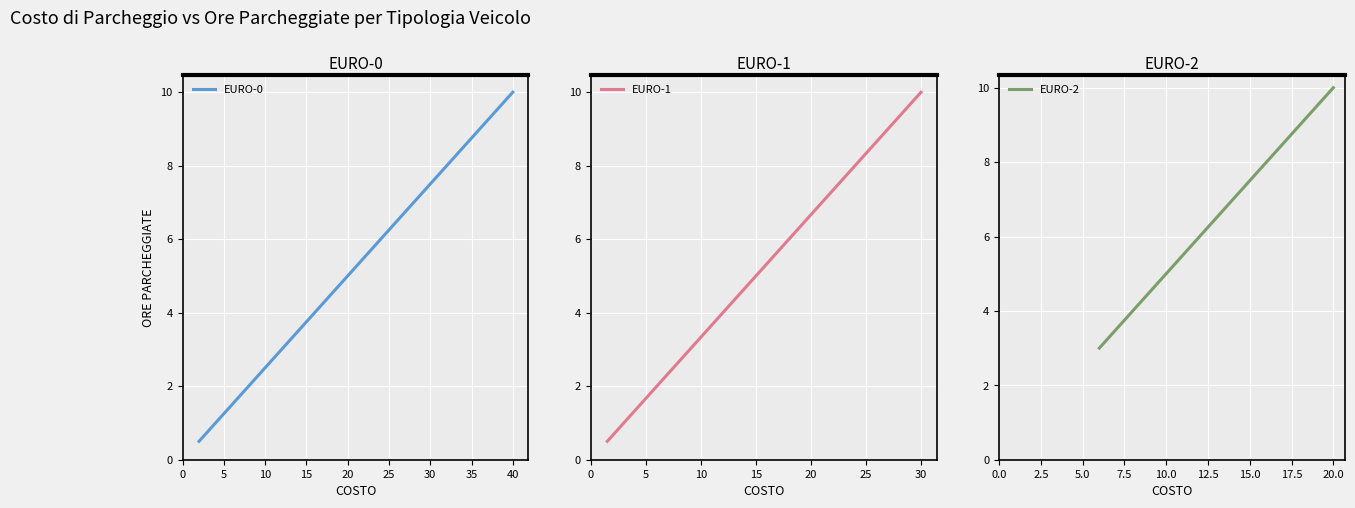

Does the chart display data point markers on the line(s)?

No